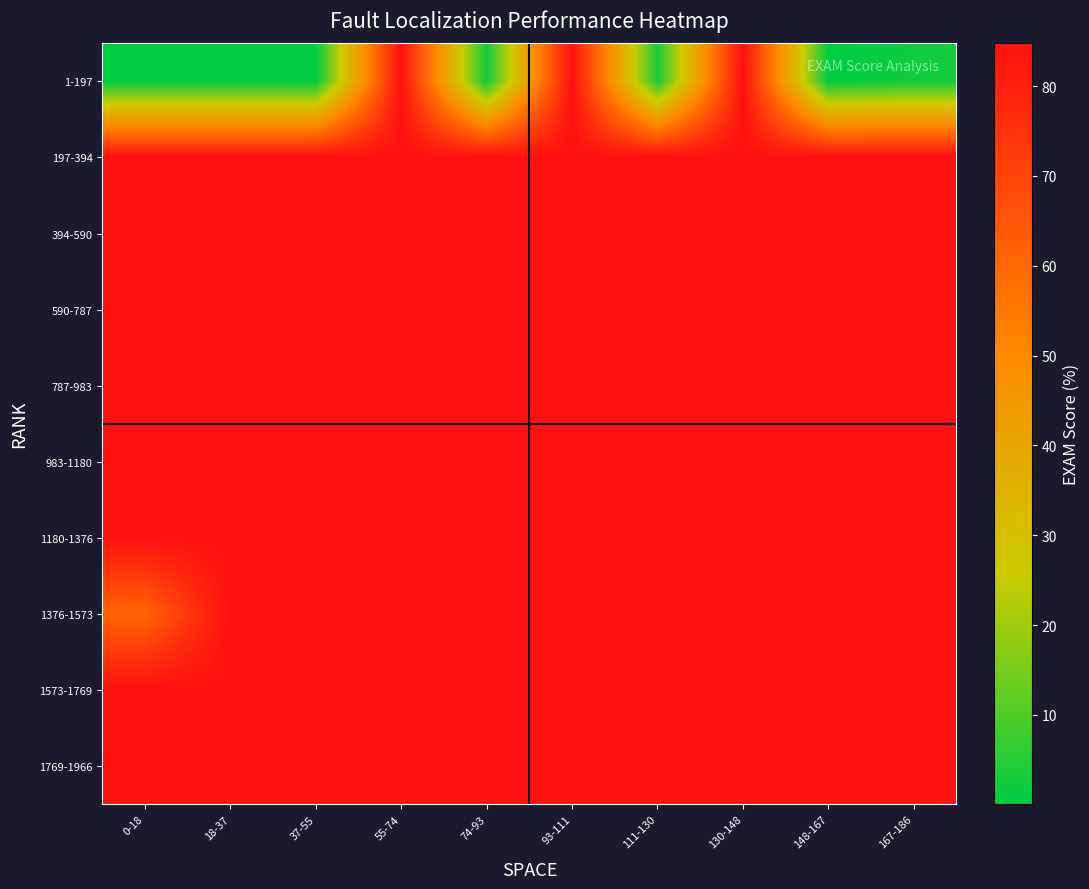

What is the total value across all series at 111-130?

766.4